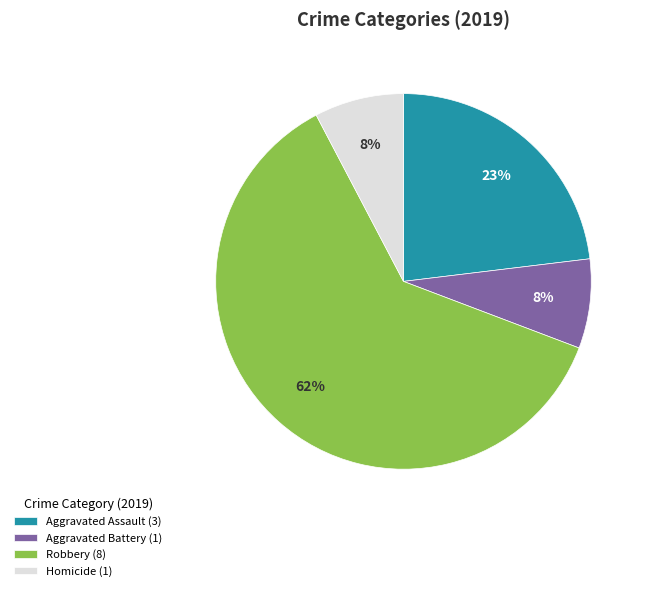

How many segments does this pie chart have?

4